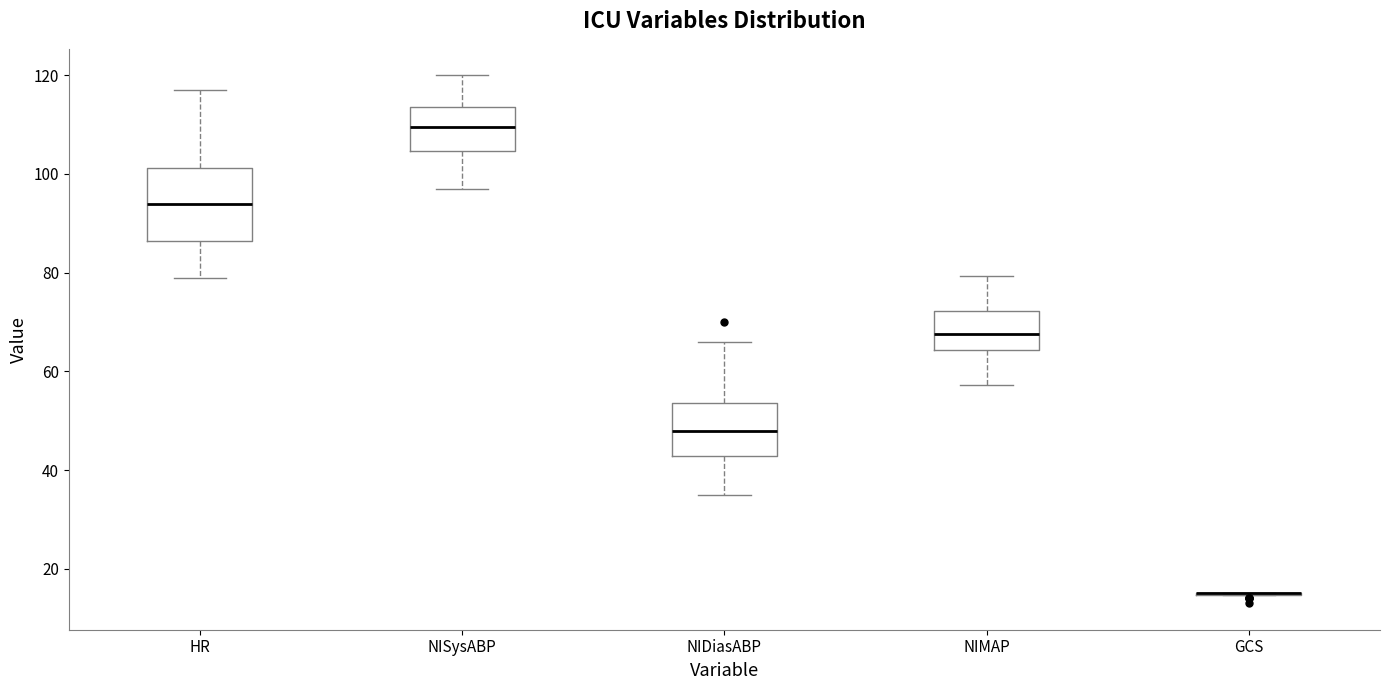

Reading left to right, read every box against the y-axis: the position of its median line, the range the box covers, and the ends of its whiskers. The values are not printed on the chart, so give them approximately, as read against the axis.

HR: median 94, box 86 to 102, whiskers 80 to 118
NISysABP: median 110, box 104 to 114, whiskers 98 to 120
NIDiasABP: median 48, box 42 to 54, whiskers 36 to 66
NIMAP: median 68, box 64 to 72, whiskers 58 to 80
GCS: box collapsed to a line at 16, whiskers 14 to 16